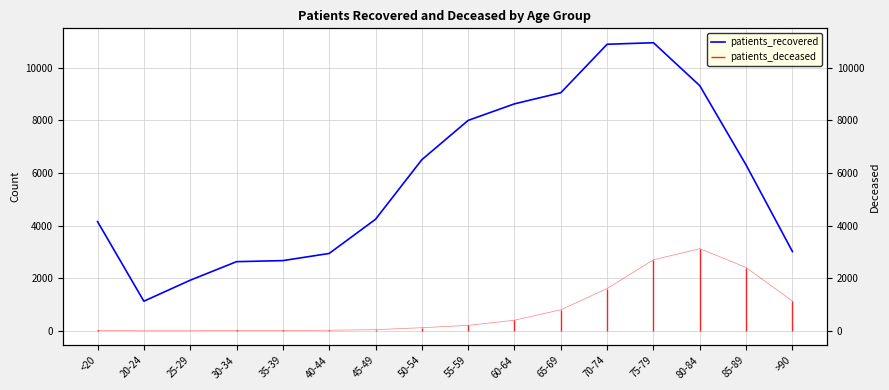

What is the label of the 10th point from the left?

60-64